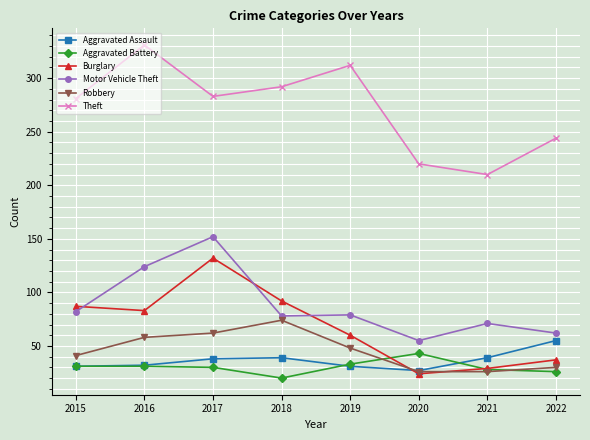

What is the value of the Aggravated Battery point at the 4th from the left?

20